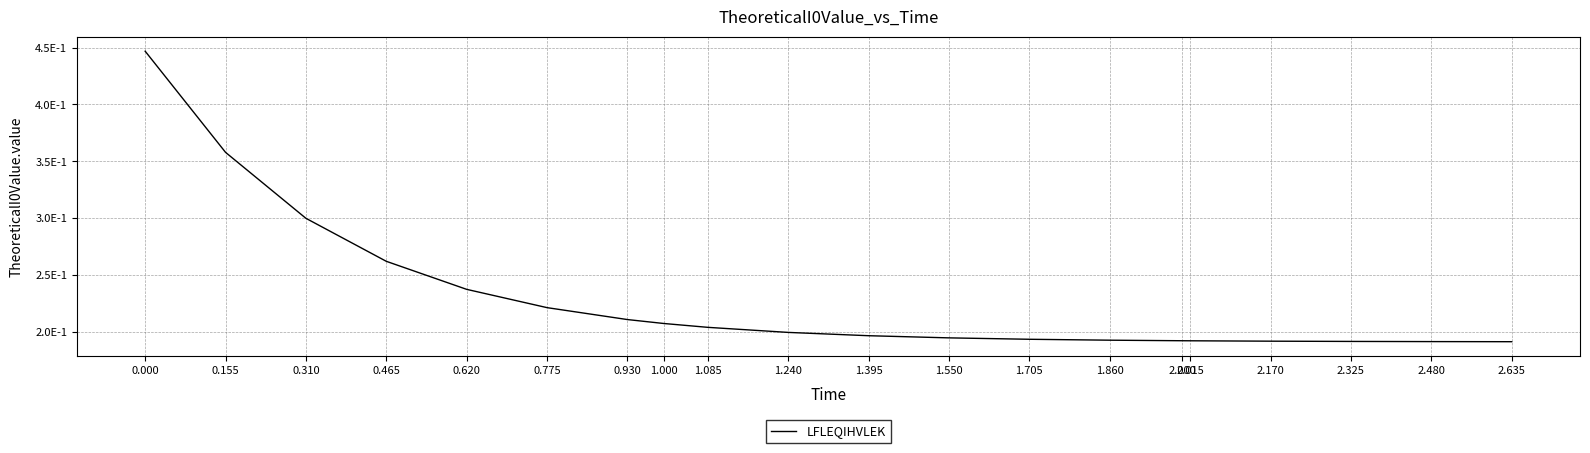

What position from the right is 2.170?

4